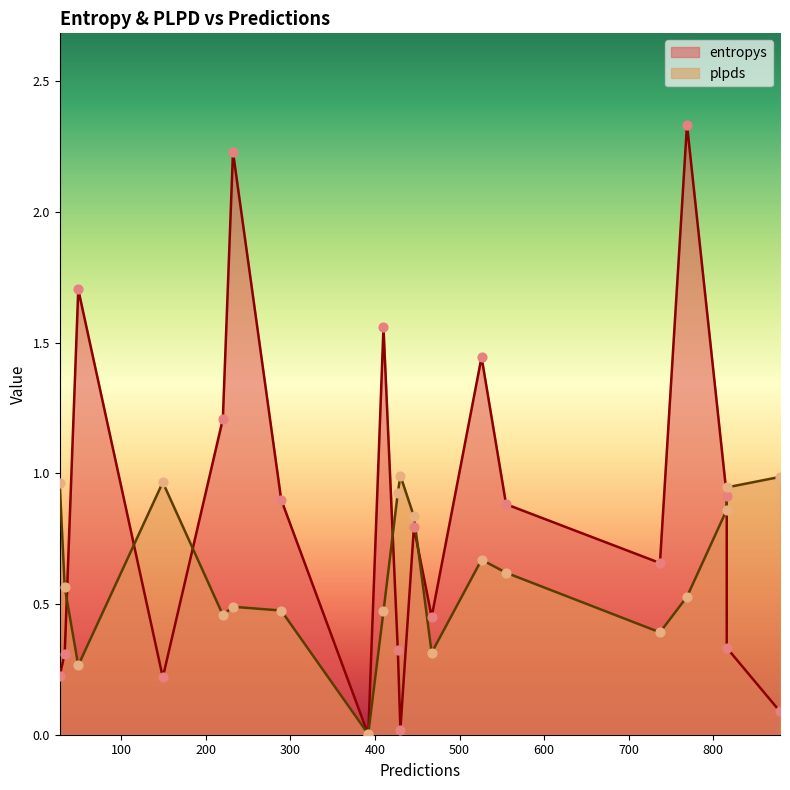

At how many categories does at least one series exceed 0?

20